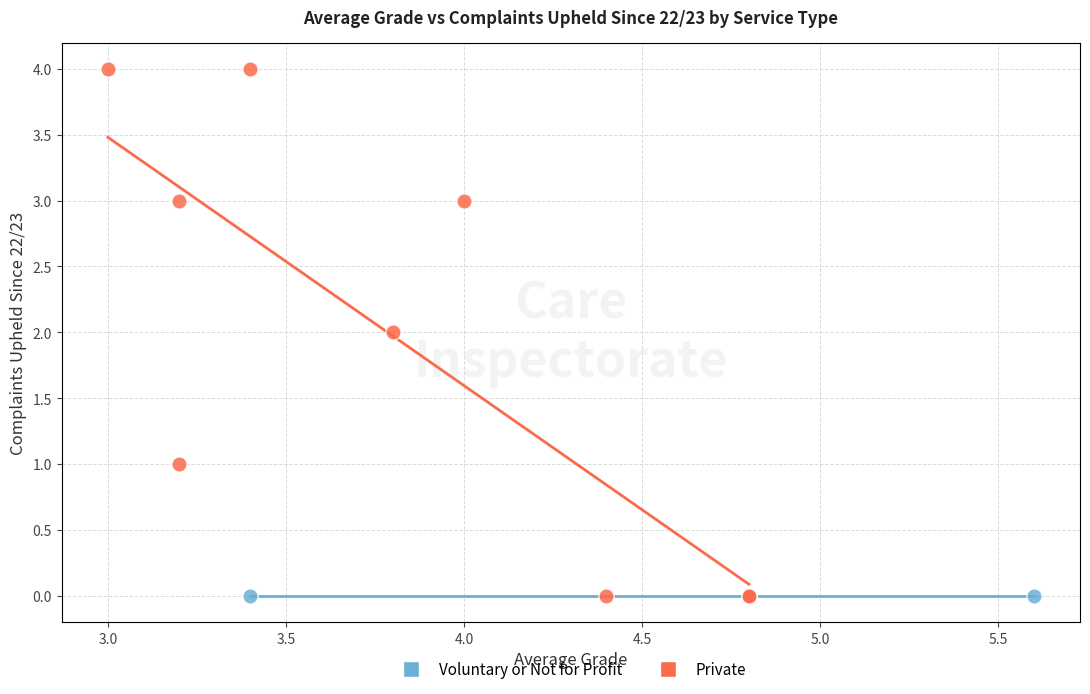

Which series reaches the maximum Y coordinate?

Private